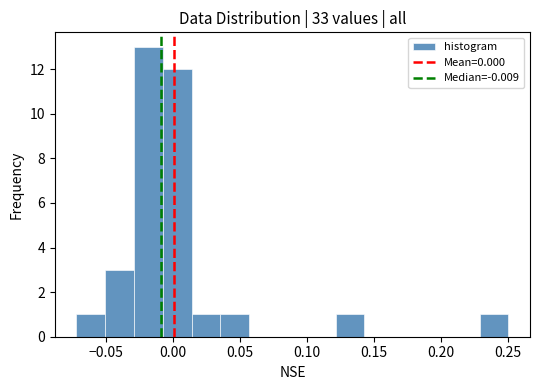

Reading left to right, transcribe this chart: for each bar, give the range it covers on the x-axis and its height. Neither the bar edges nor the heights are printed on the chart, so give them approximately, as read against the axes.

-0.070 to -0.050: 1
-0.050 to -0.030: 3
-0.030 to -0.010: 13
-0.010 to 0.015: 12
0.015 to 0.035: 1
0.035 to 0.055: 1
0.055 to 0.080: 0
0.080 to 0.100: 0
0.100 to 0.120: 0
0.120 to 0.145: 1
0.145 to 0.165: 0
0.165 to 0.185: 0
0.185 to 0.210: 0
0.210 to 0.230: 0
0.230 to 0.250: 1